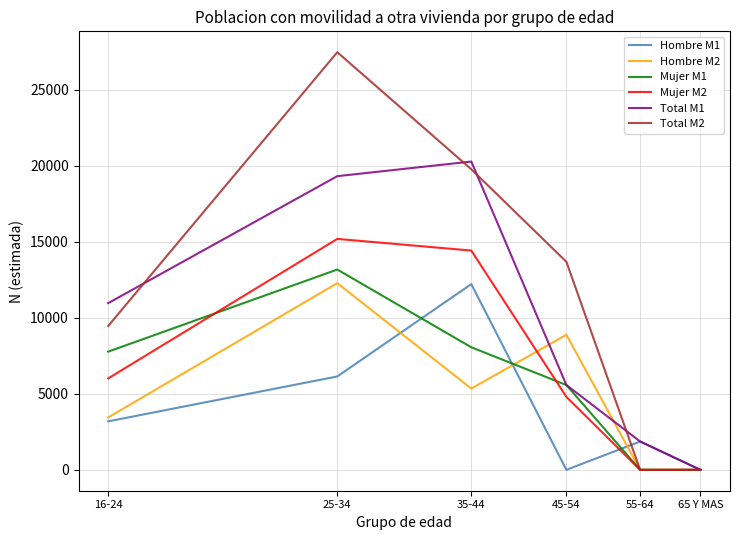

What is the sum of all Hombre M1 values?

23421